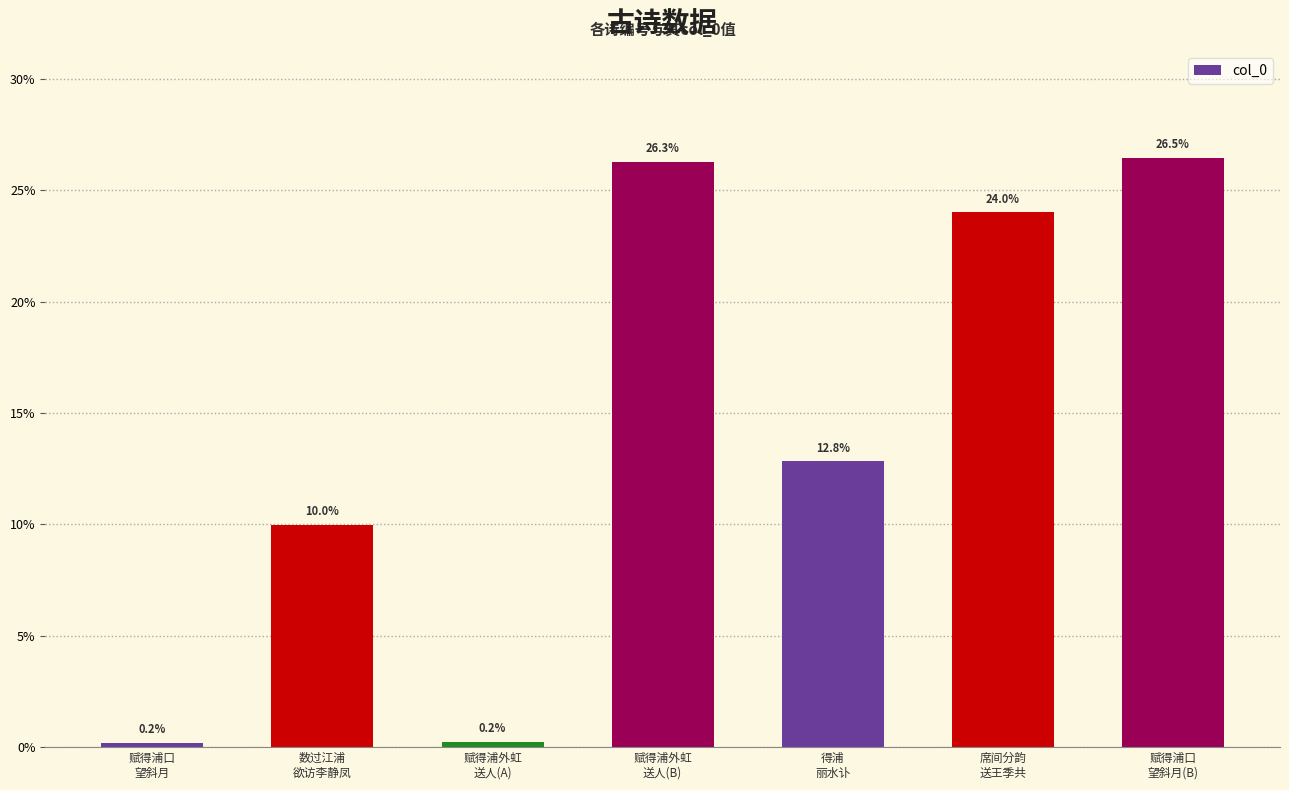

How many values exceed 12?

4